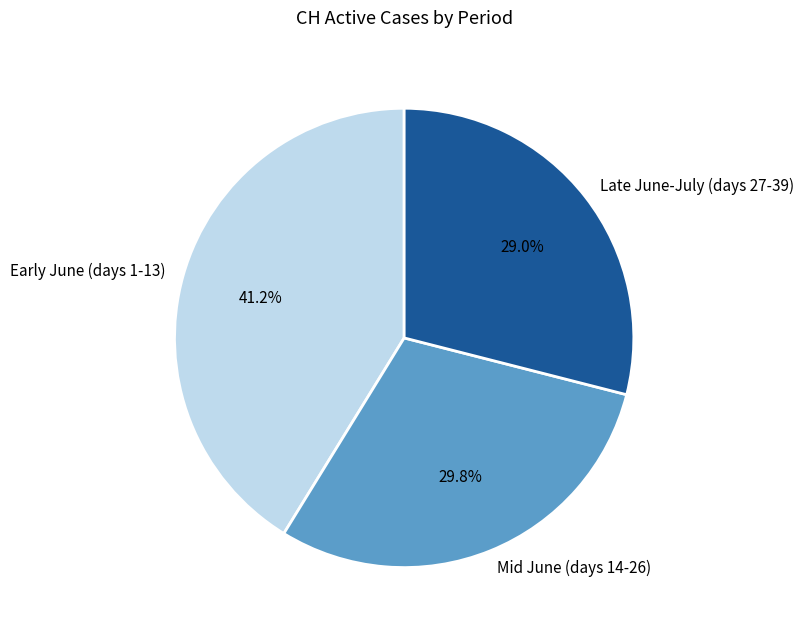

Does Mid June (days 14-26) account for over 50% of the chart?

No